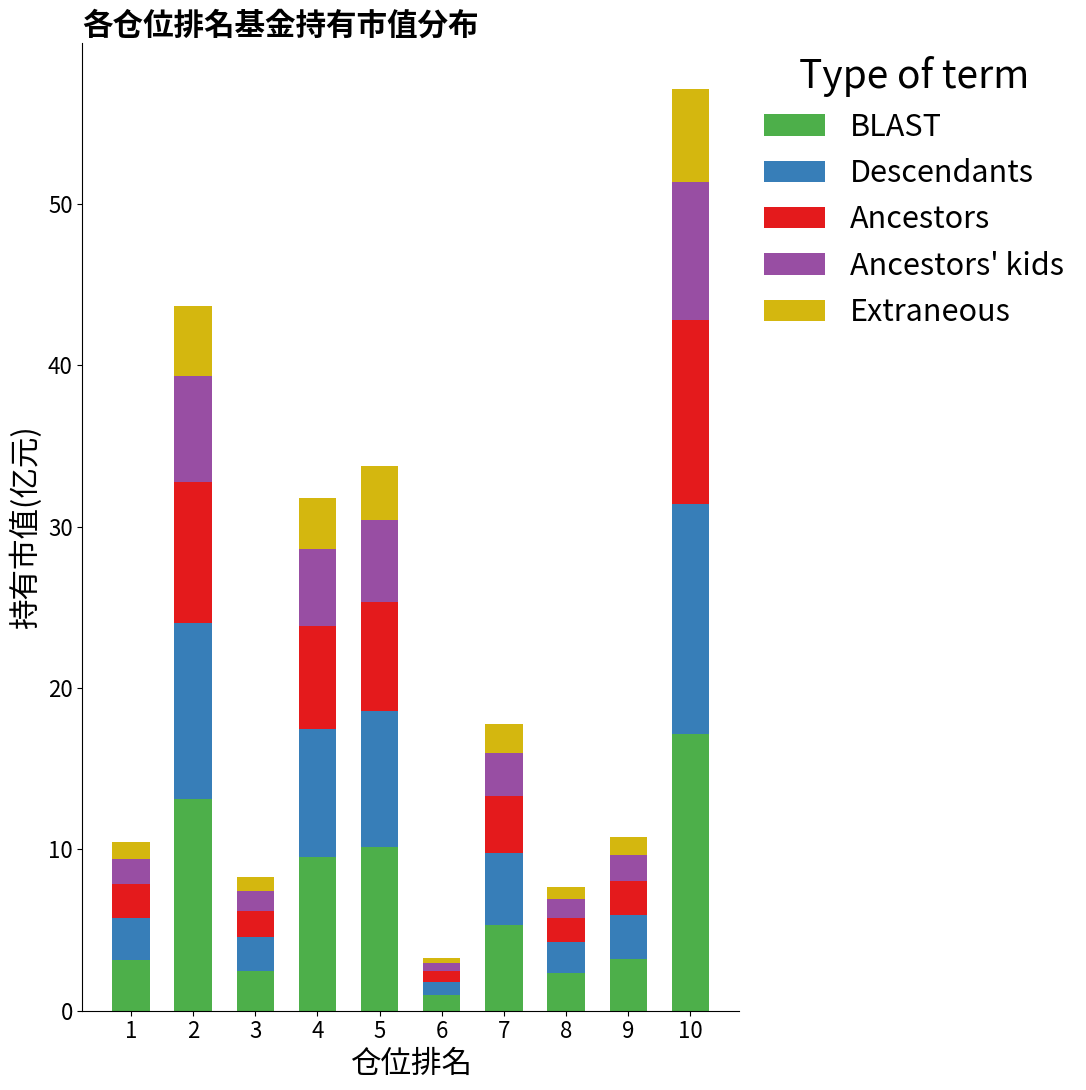

What are all the series names shown in the legend?

BLAST, Descendants, Ancestors, Ancestors' kids, Extraneous